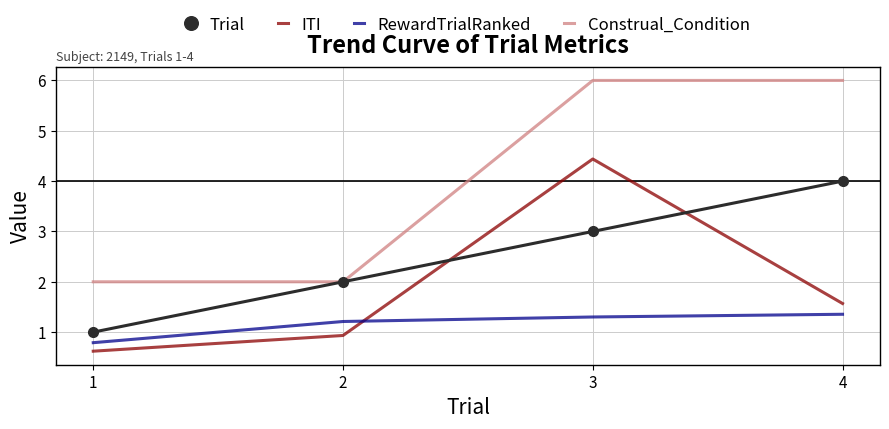

At how many categories does at least one series exceed 3?

2